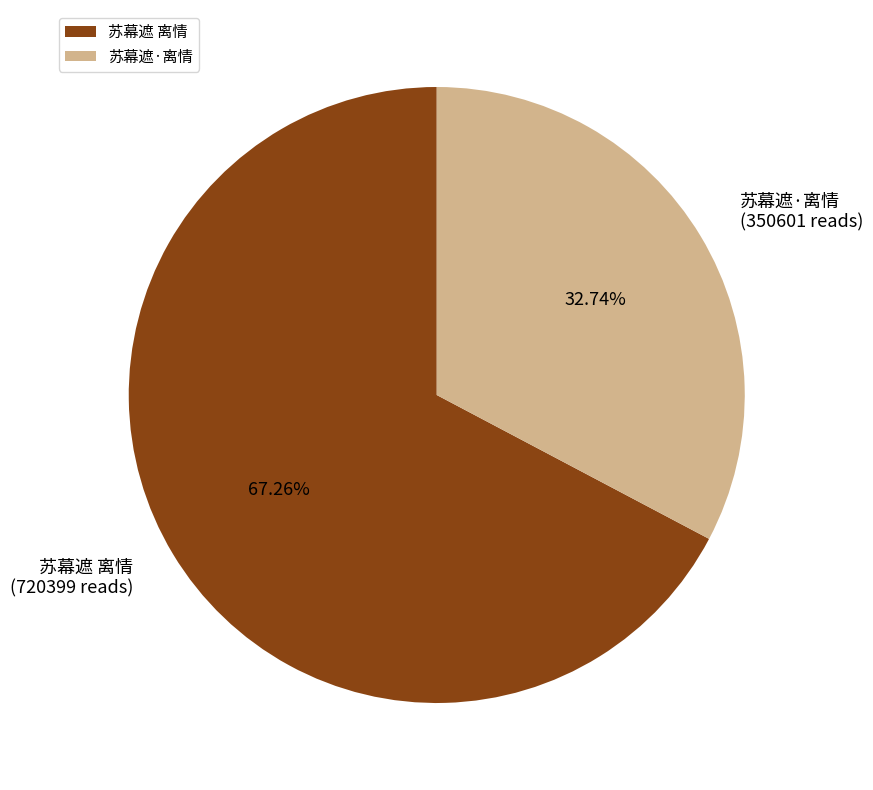

To the nearest percent, what is the difference between the largest and smallest slice percentages?

35%